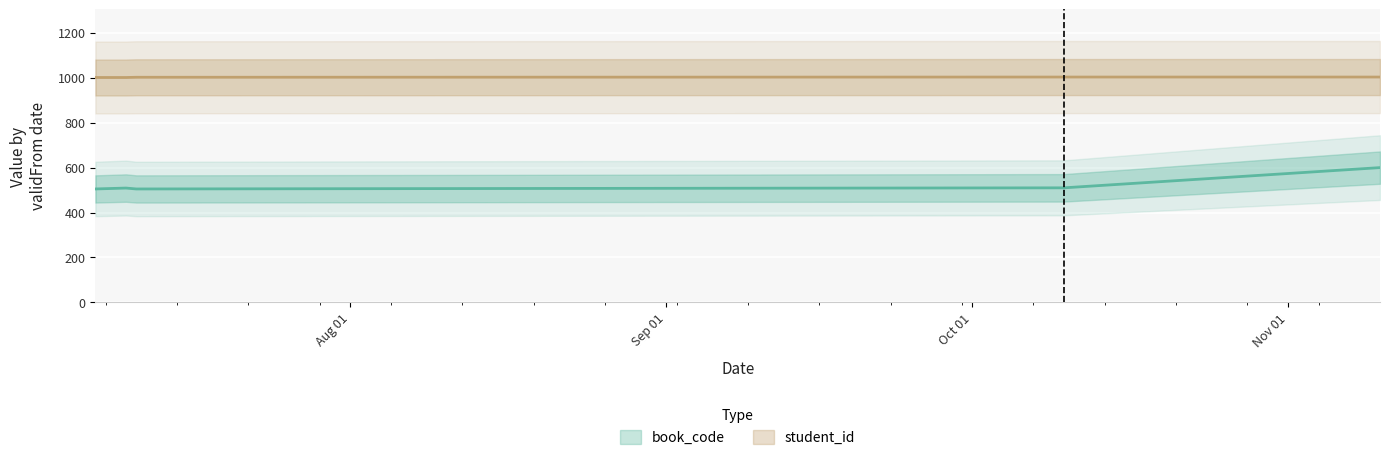

Is it true that student_id equals 1744 at 2024-07-10?

False